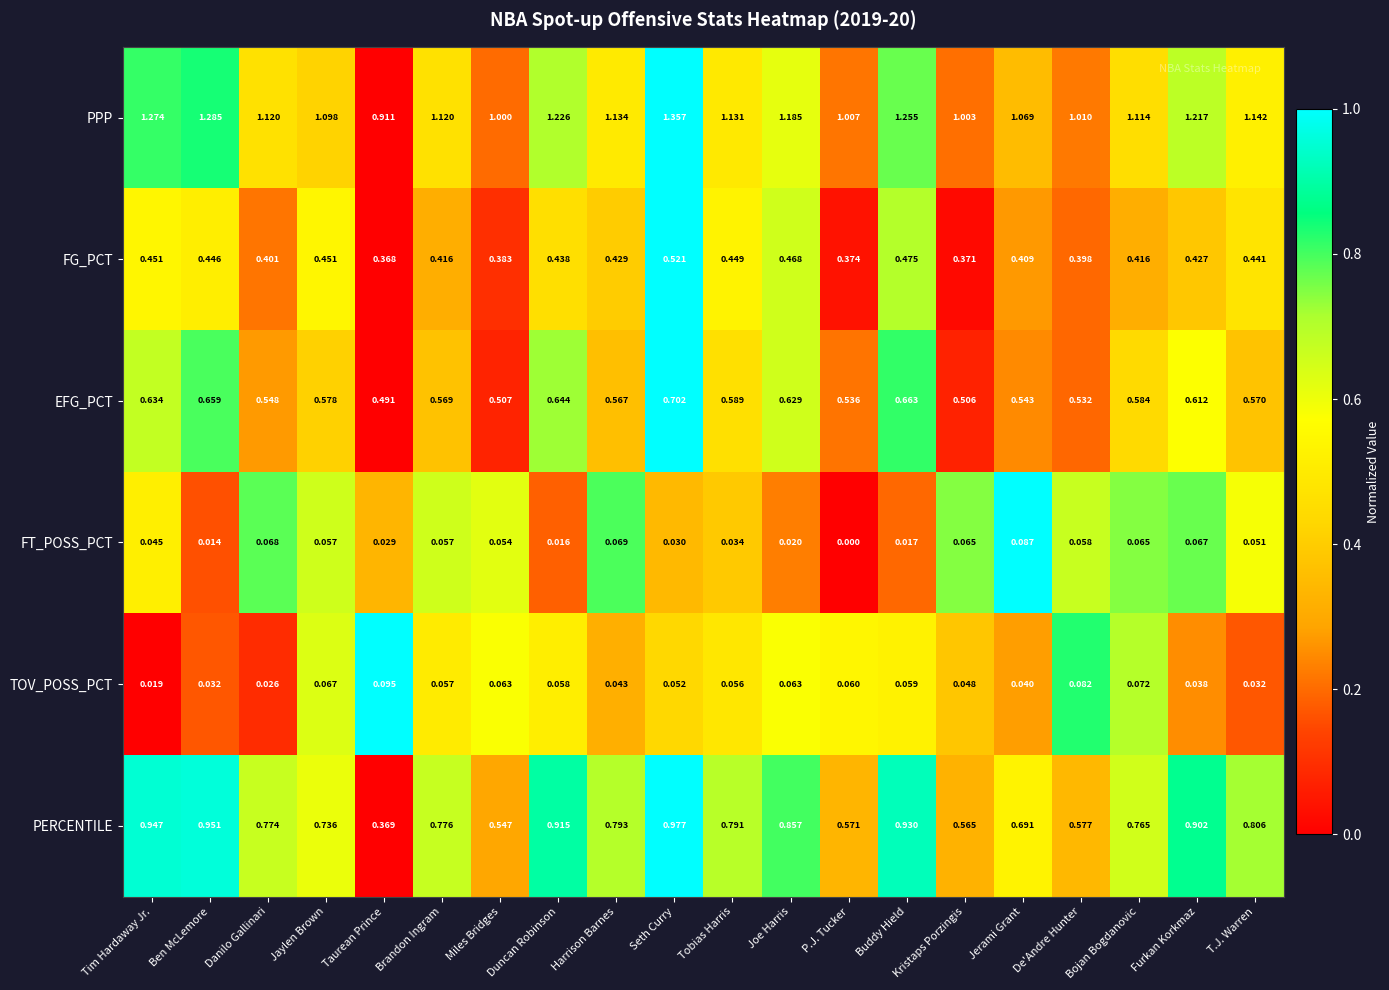

At which category is the sum across all series the highest?

Seth Curry